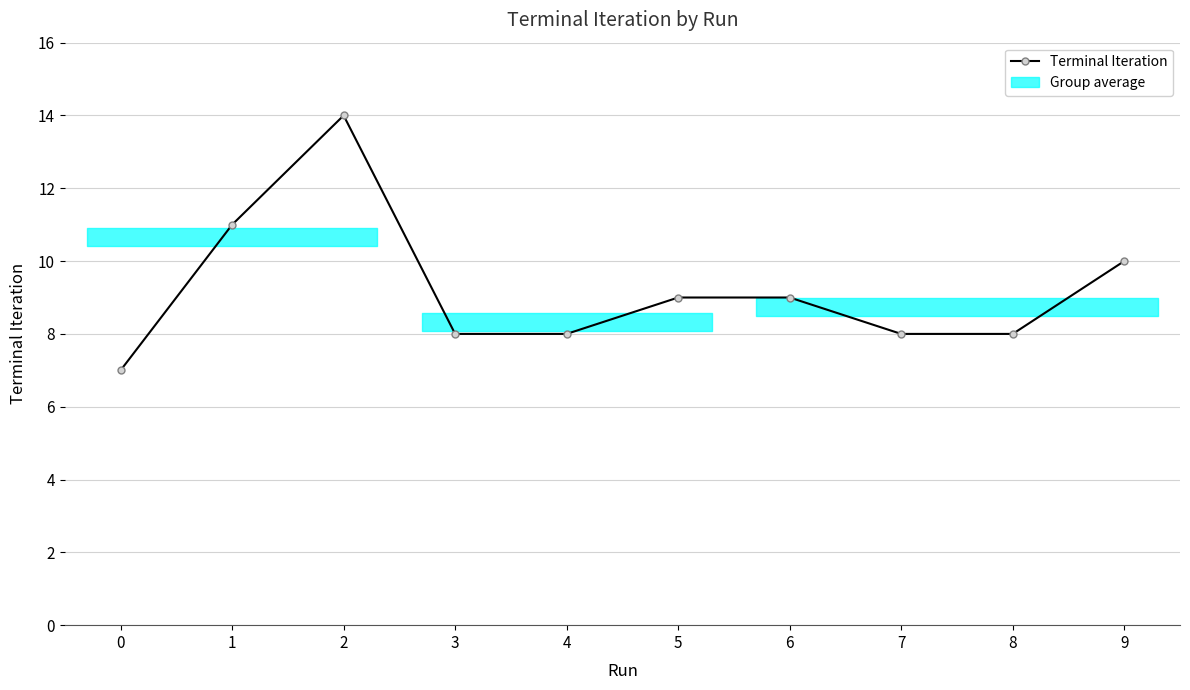

What is the minimum value shown in the chart?

7